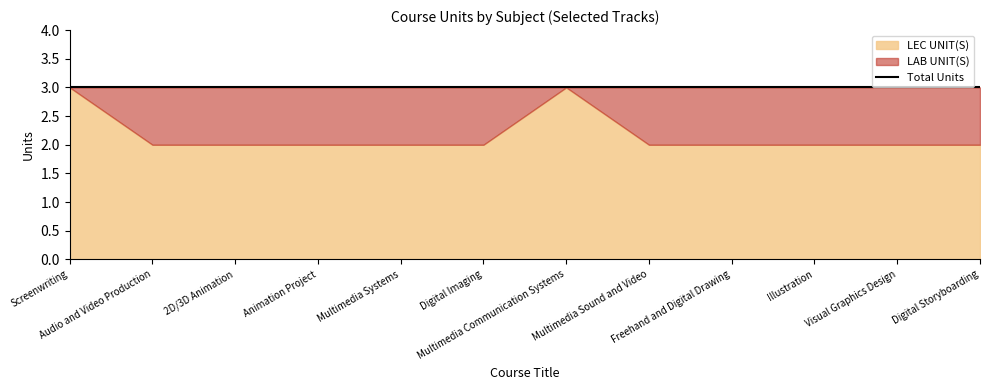

Which series has the largest total across all categories?

LEC UNIT(S)